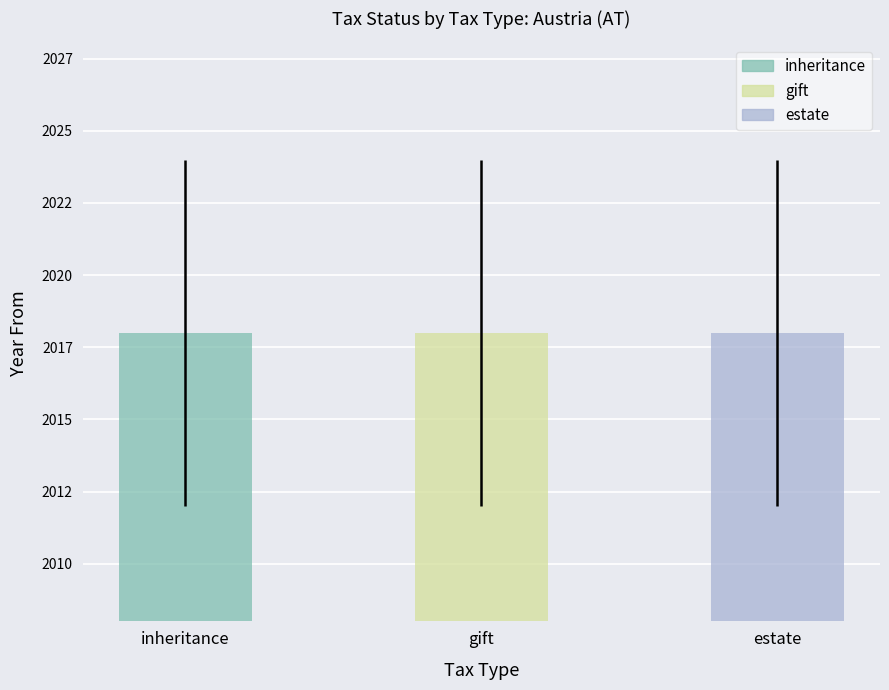

At which label does status reach its minimum?

inheritance